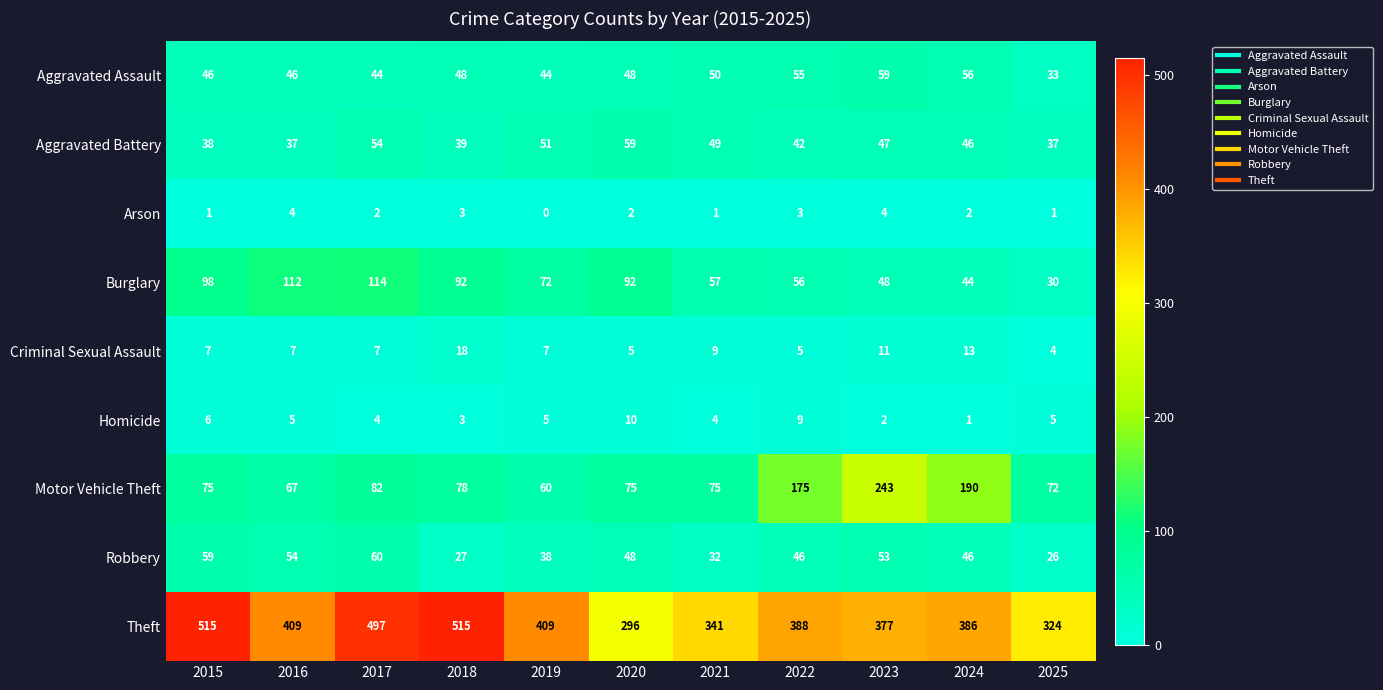

What is the difference between the maximum and second lowest values in the Robbery series?

33